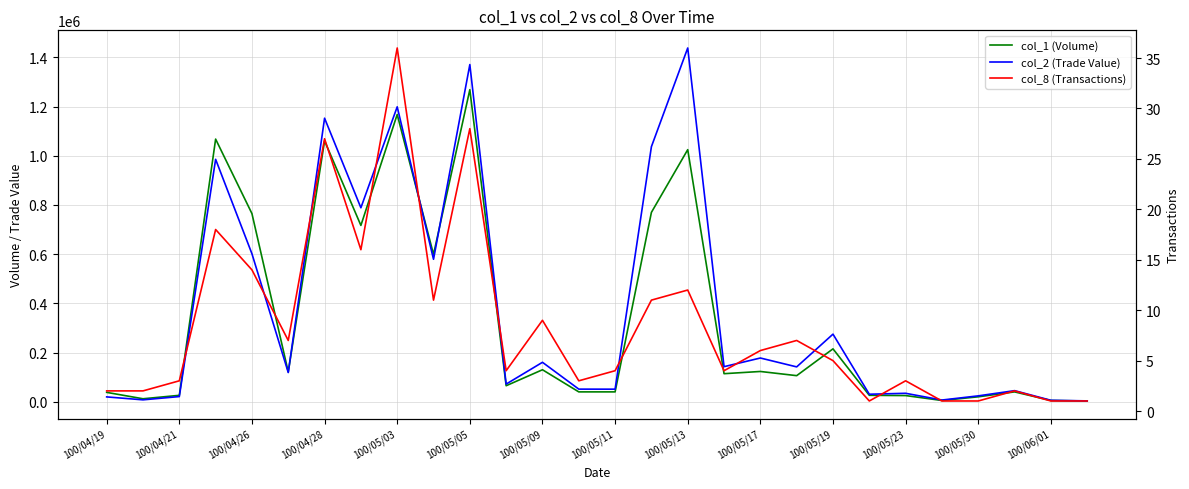

What is the total value across all series at 17?

256494